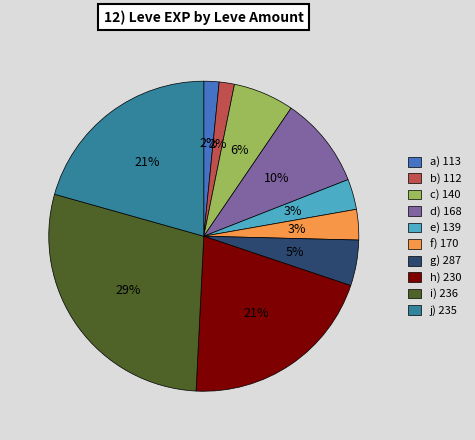

The j) 235 slice represents 10% of the pie. True or false?

False